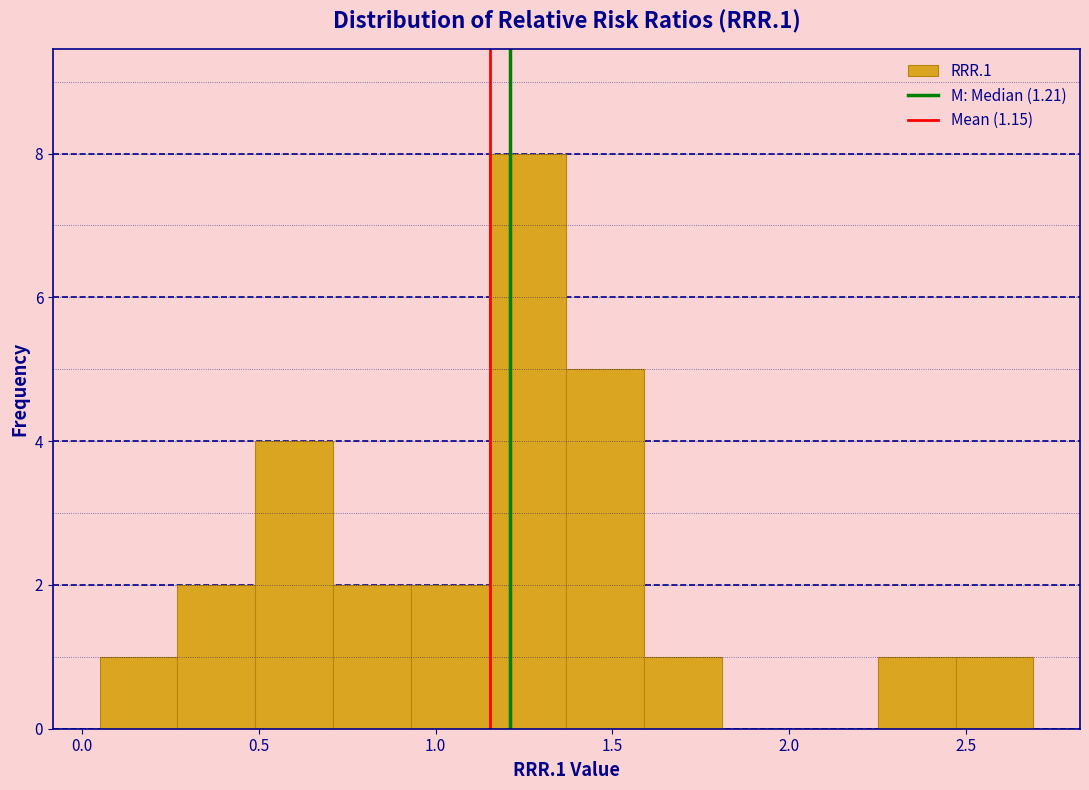

Over which range of the x-axis is the bar tallest?

1.15 to 1.37